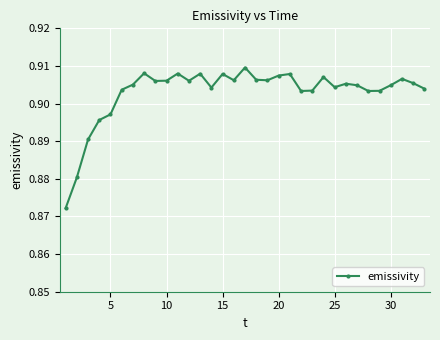

What is the sum of all values?

29.8